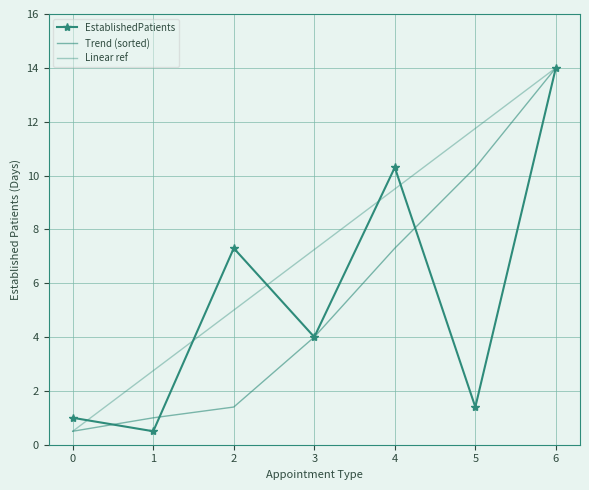

Which series has the largest range (max minus min)?

EstablishedPatients